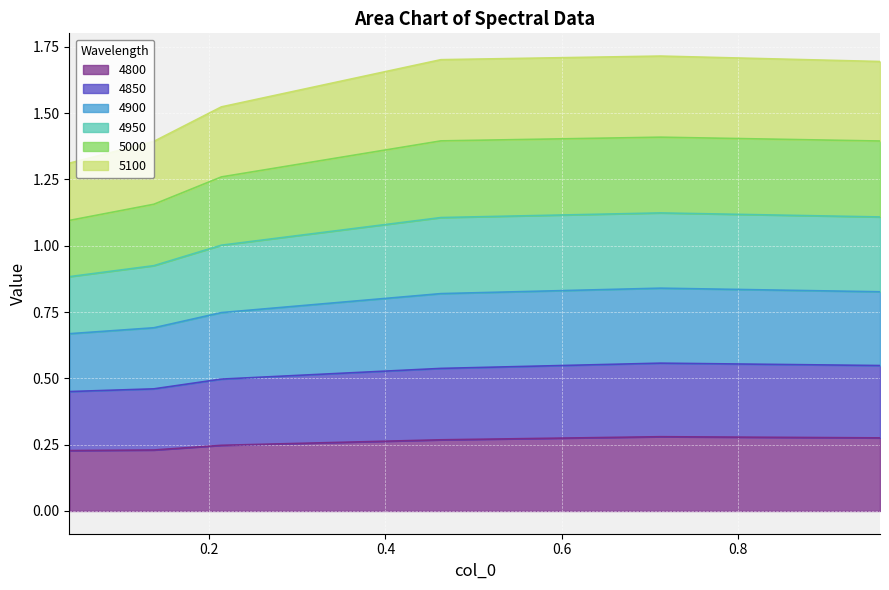

True or false: 4850 and 4950 intersect in this chart.

False